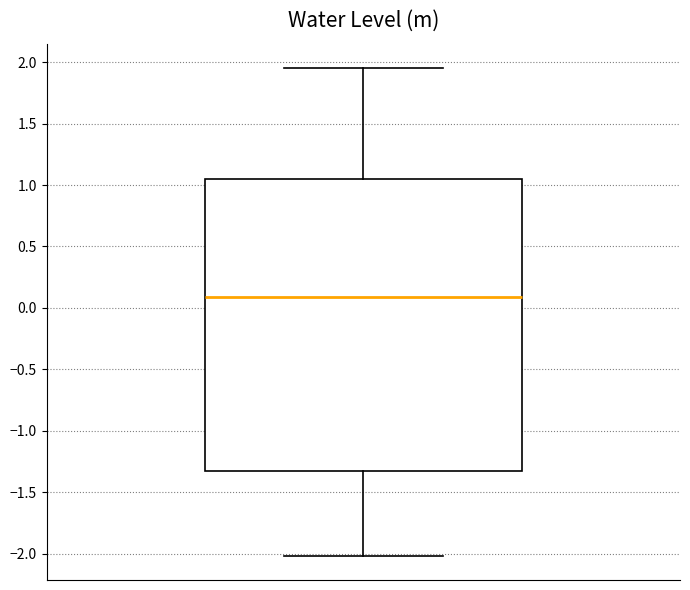

Transcribe this box plot: give where the median line is, the range the box spans, and where the two whiskers end, as read against the y-axis. The values are not printed on the chart, so give them approximately, as read against the axis.

median 0.10, box -1.35 to 1.05, whiskers -2.00 to 1.95